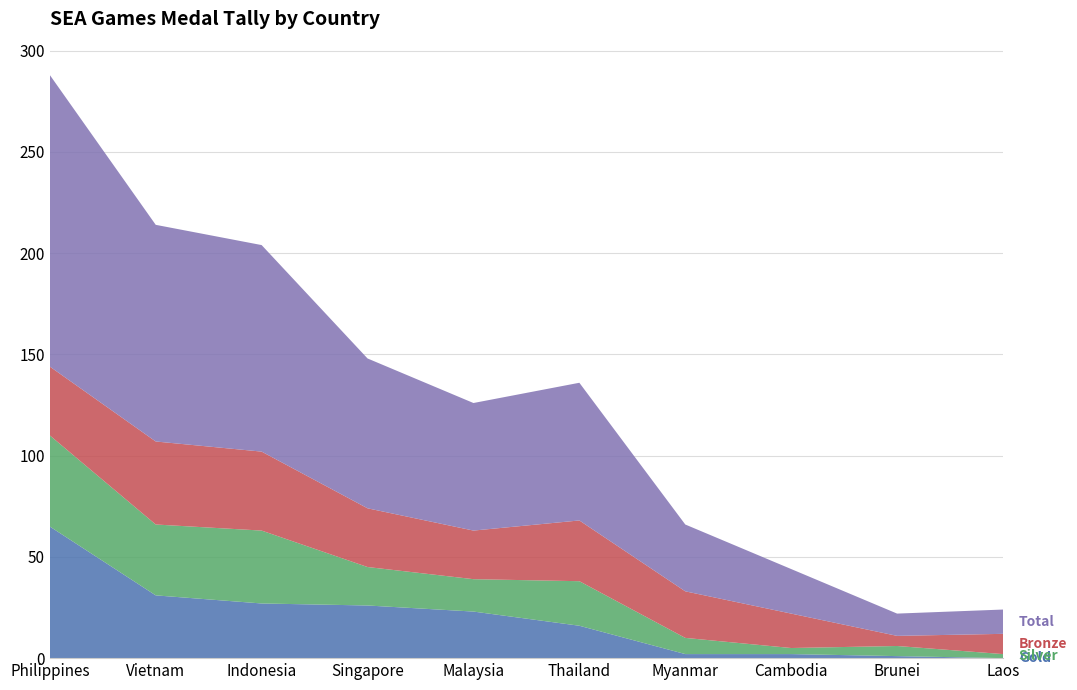

Reading left to right, extract all data points from this chart.

Gold: Philippines=65	Vietnam=31	Indonesia=27	Singapore=26	Malaysia=23	Thailand=16	Myanmar=2	Cambodia=2	Brunei=1	Laos=0
Silver: Philippines=45	Vietnam=35	Indonesia=36	Singapore=19	Malaysia=16	Thailand=22	Myanmar=8	Cambodia=3	Brunei=5	Laos=2
Bronze: Philippines=34	Vietnam=41	Indonesia=39	Singapore=29	Malaysia=24	Thailand=30	Myanmar=23	Cambodia=17	Brunei=5	Laos=10
Total: Philippines=144	Vietnam=107	Indonesia=102	Singapore=74	Malaysia=63	Thailand=68	Myanmar=33	Cambodia=22	Brunei=11	Laos=12